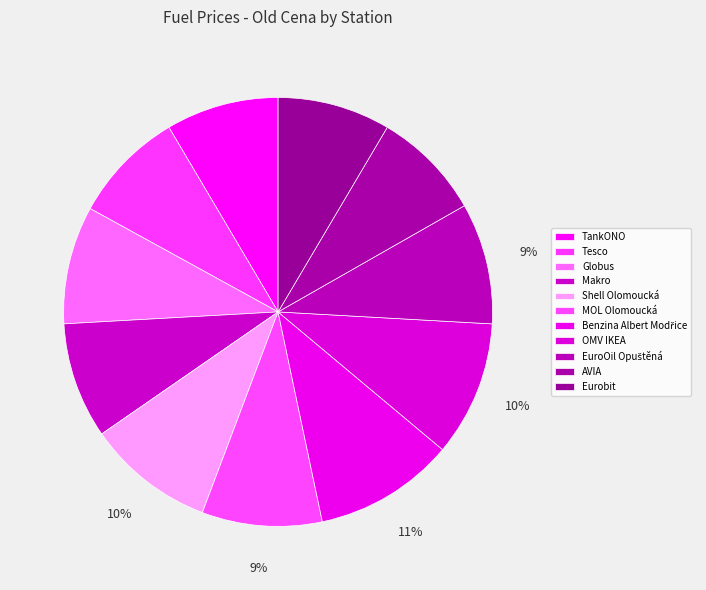

How many segments does this pie chart have?

11